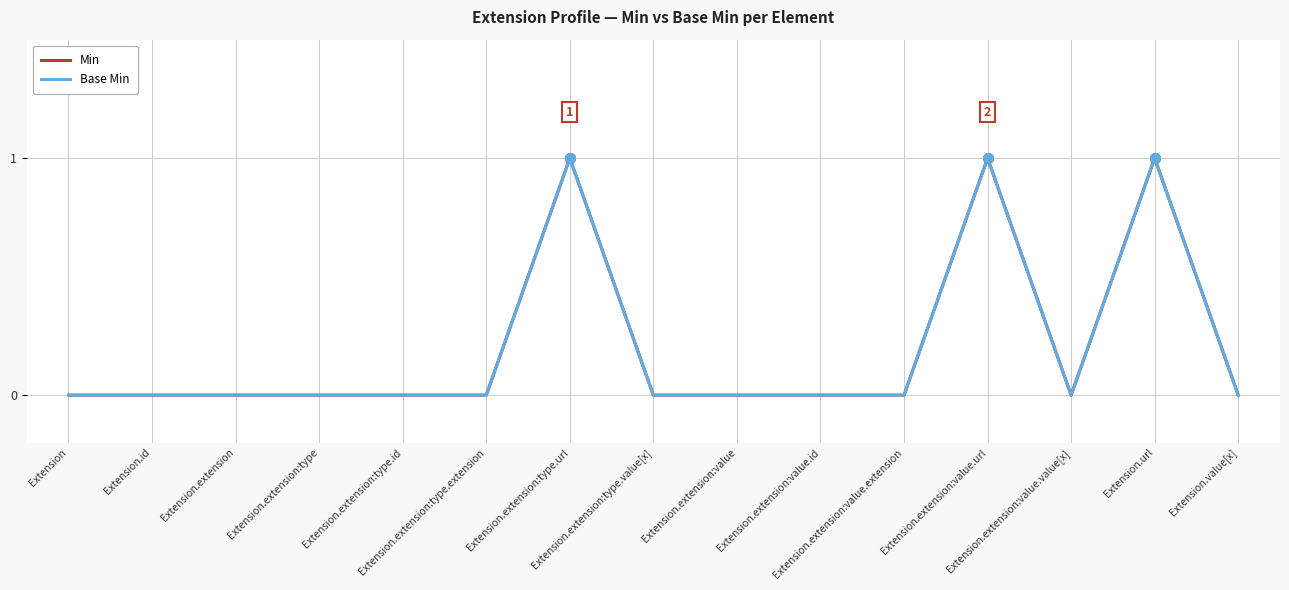

Does the chart display data point markers on the line(s)?

No